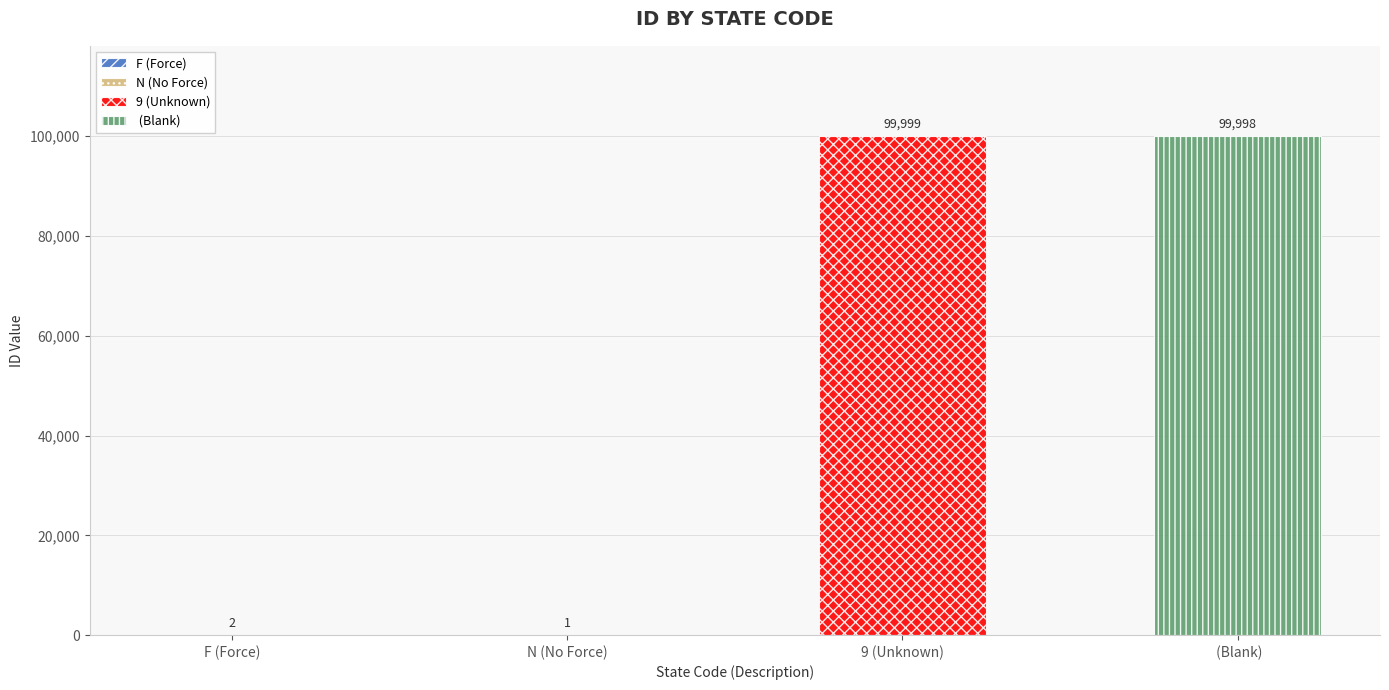

List the labels in order of value, largest first.

9 (Unknown),  (Blank), F (Force), N (No Force)